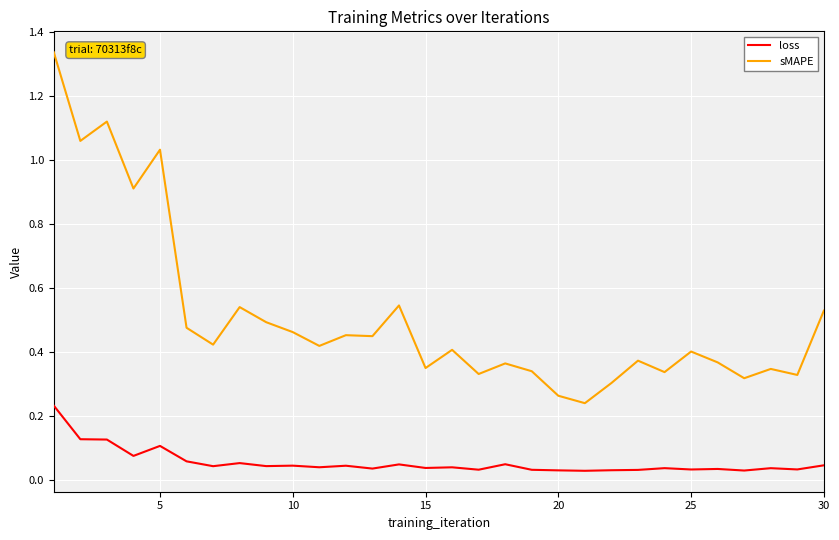

Rank the series by their average value, from lowest to highest.

loss, sMAPE